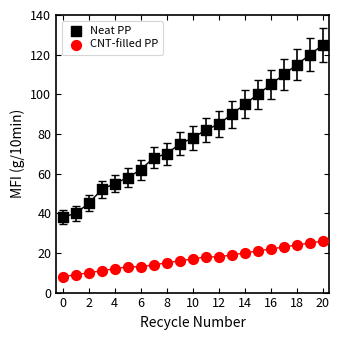

Across all series, what Y value is closest to 66?

68